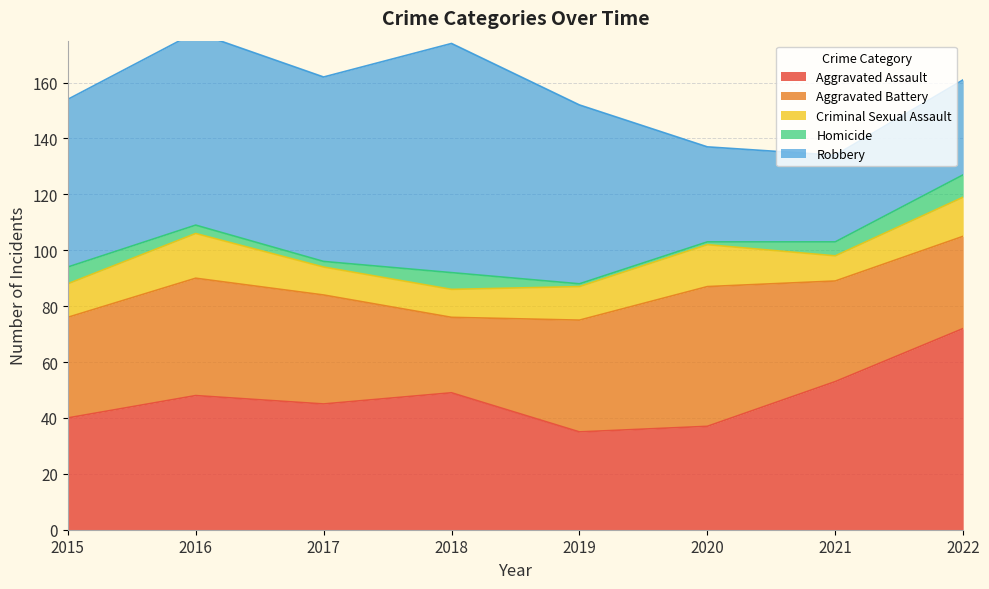

What is the value of the Homicide point at the 7th from the left?

5